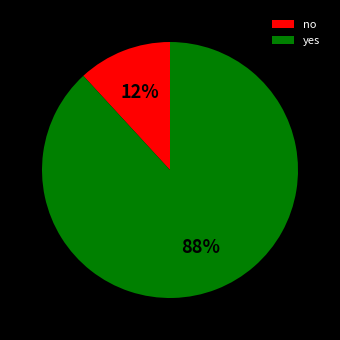

True or false: yes accounts for 98% of the total.

False